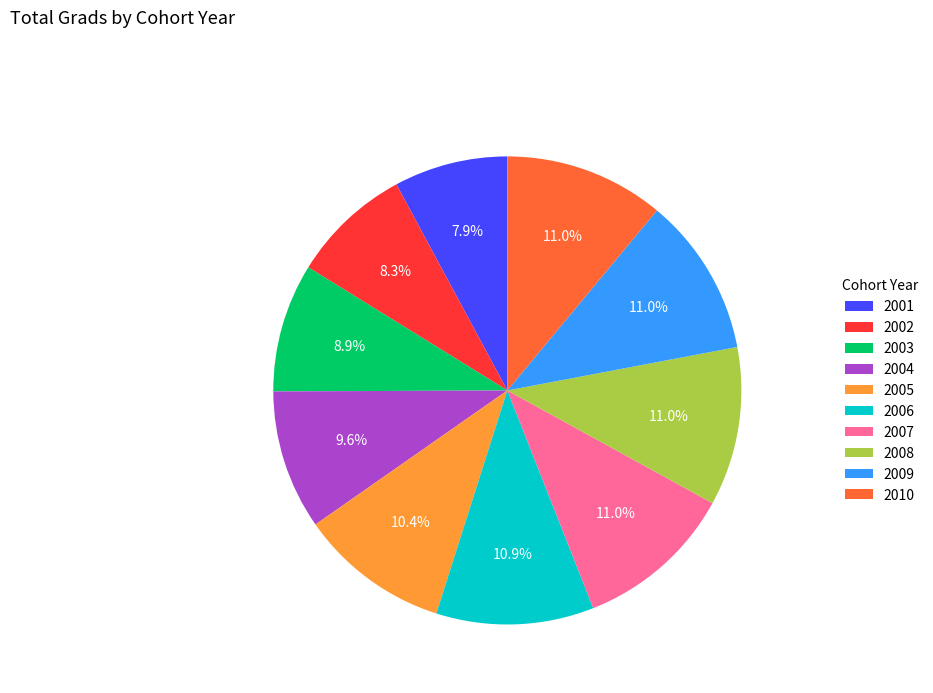

Between 2002 and 2005, which is larger?

2005